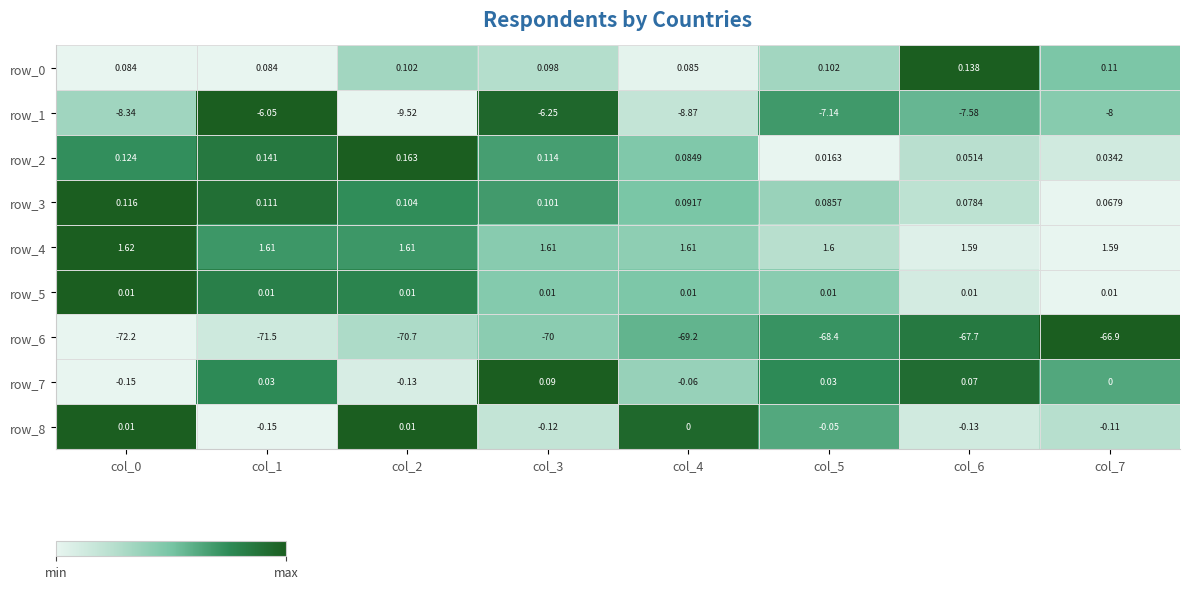

Is the value of row_2 at col_2 greater than the value of row_4 at col_4?

No